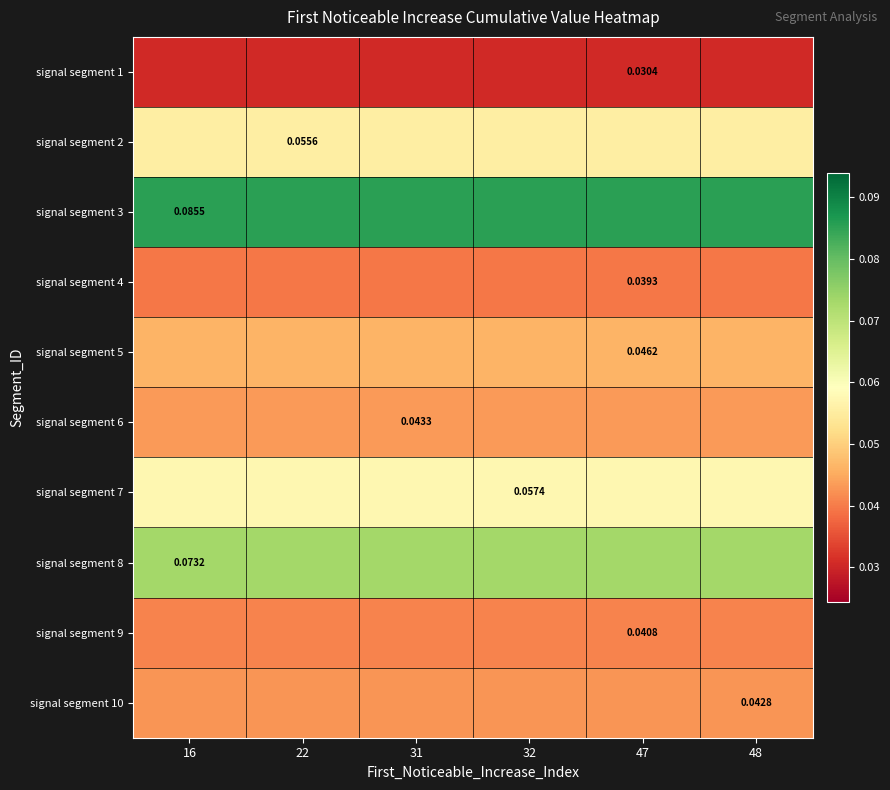

Which has a higher value, 16 or 22?

16